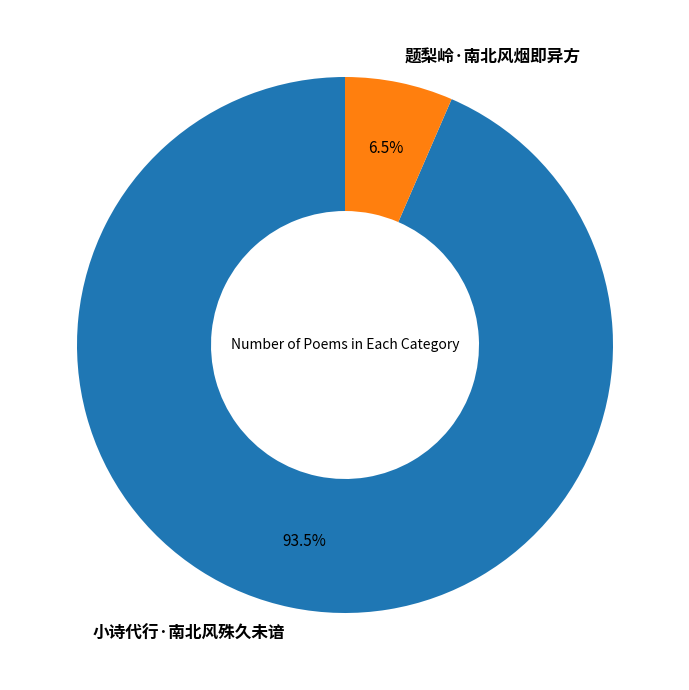

Rank the categories by value from lowest to highest.

题梨岭·南北风烟即异方, 小诗代行·南北风殊久未谙